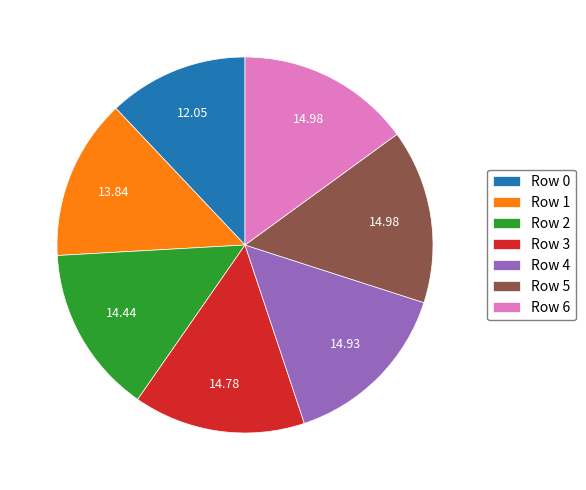

Is there any slice that represents more than half of the pie?

No